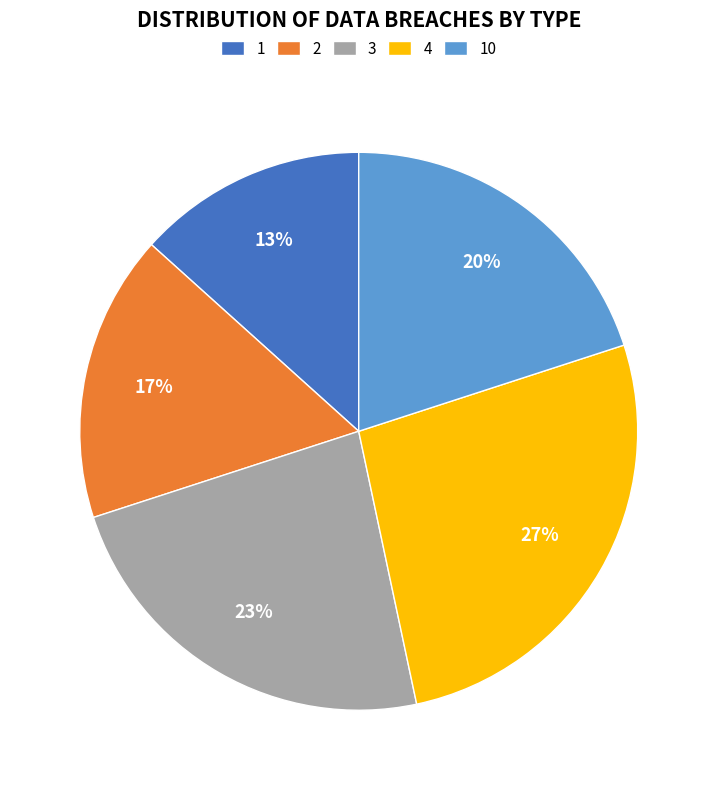

To the nearest percent, what is the average slice percentage?

20%